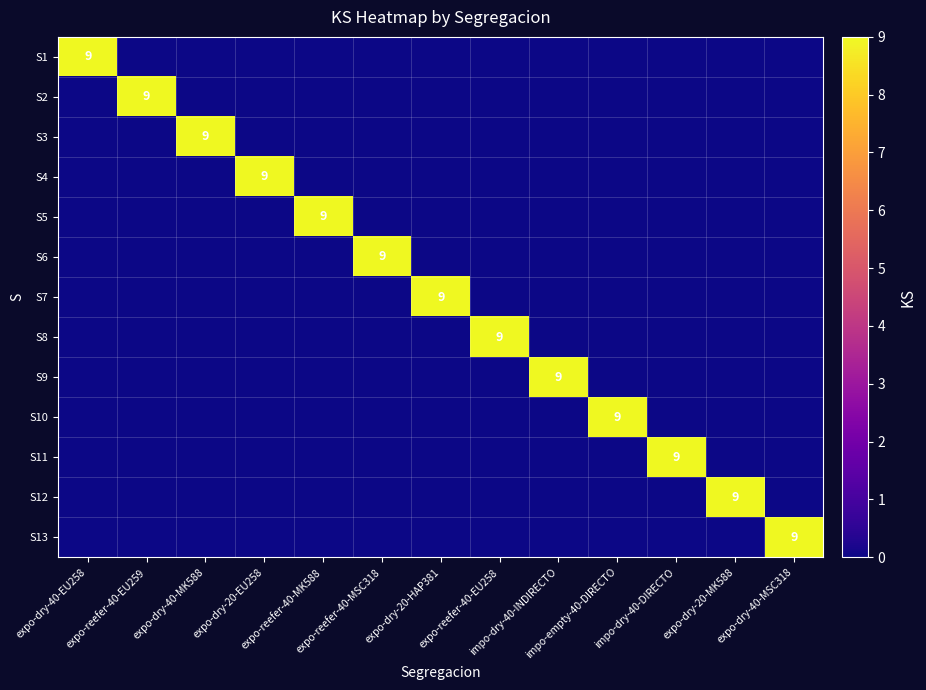

What is the sum of all S11 values?

9